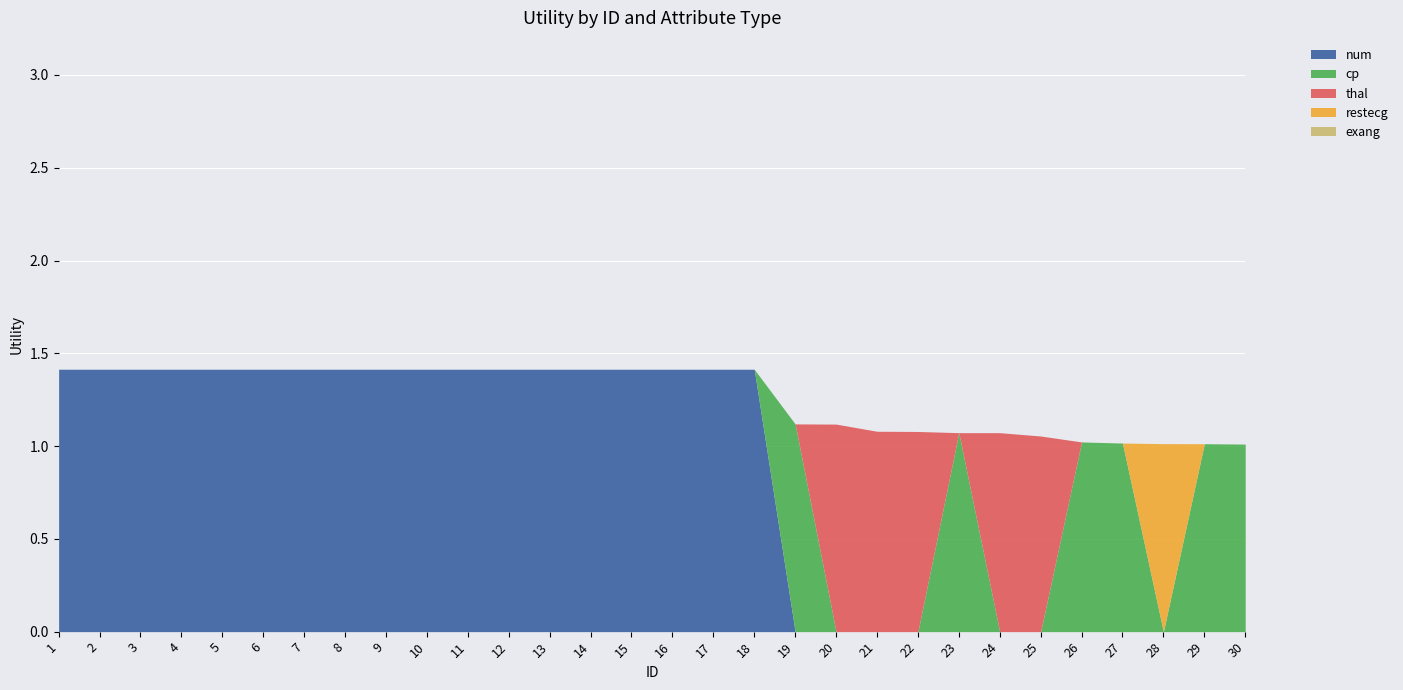

What is the maximum value shown in the chart?

1.4